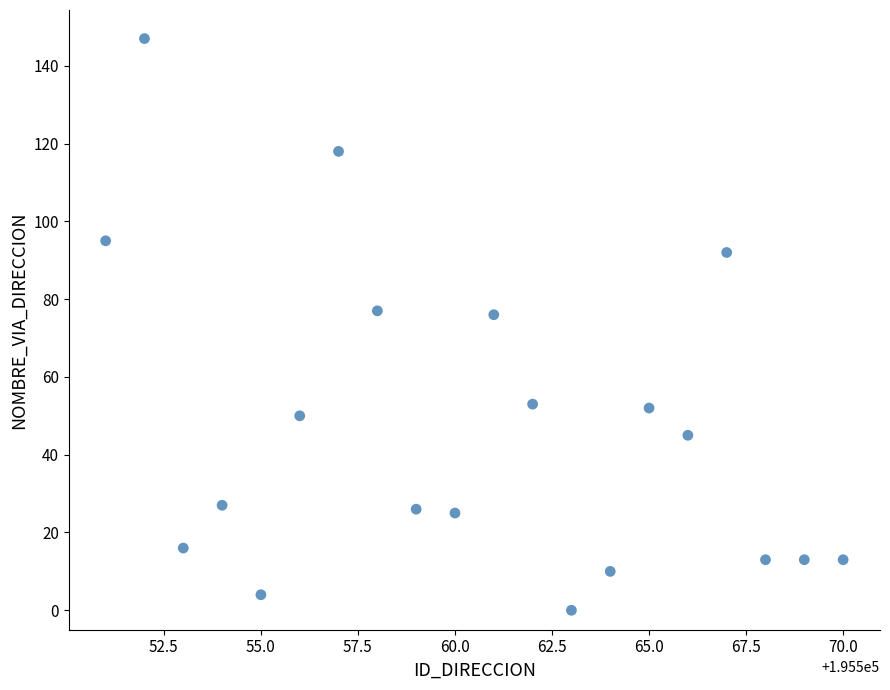

What is the range of X values (max minus min)?

19